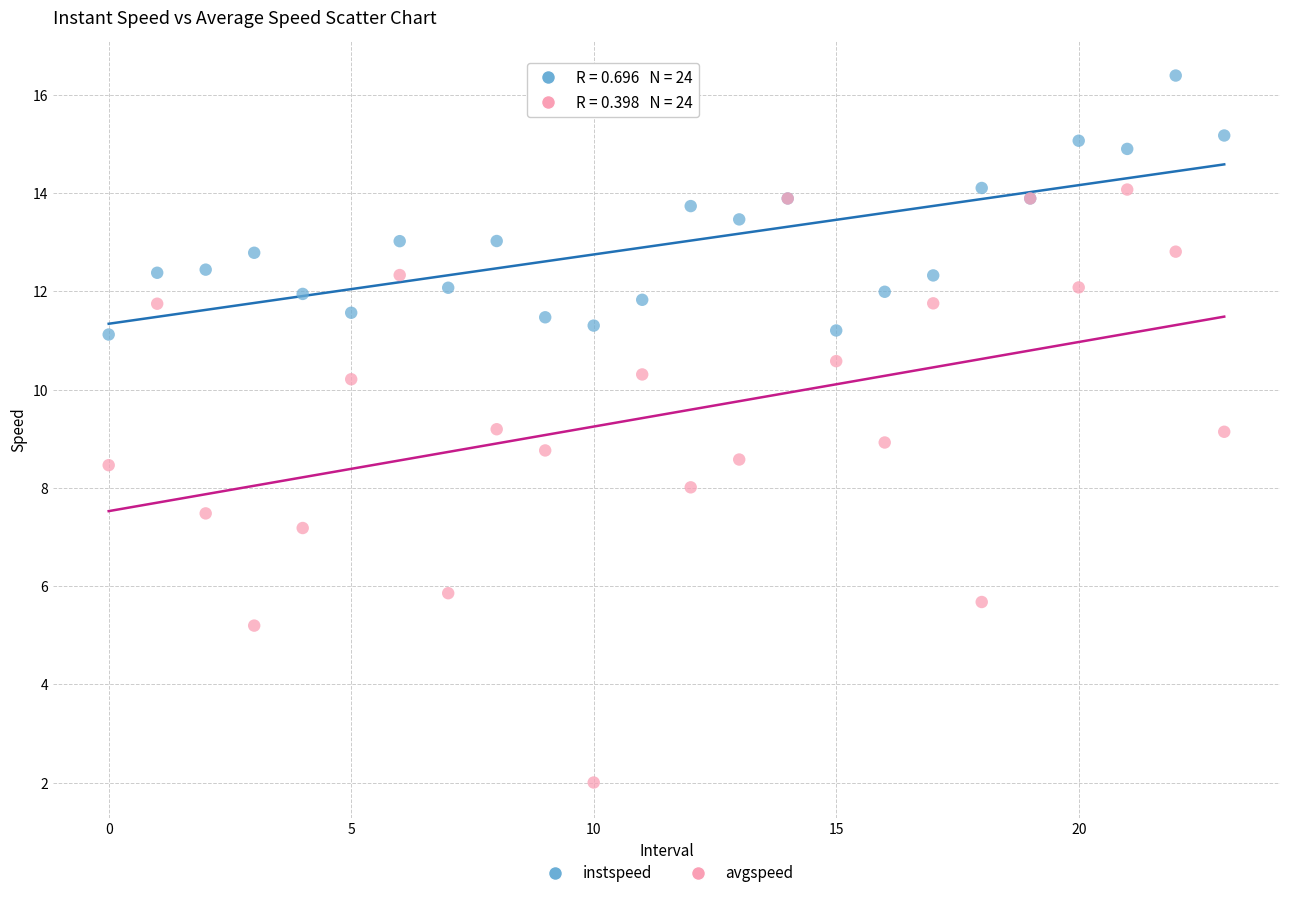

Which series contains the lowest Y value?

avgspeed